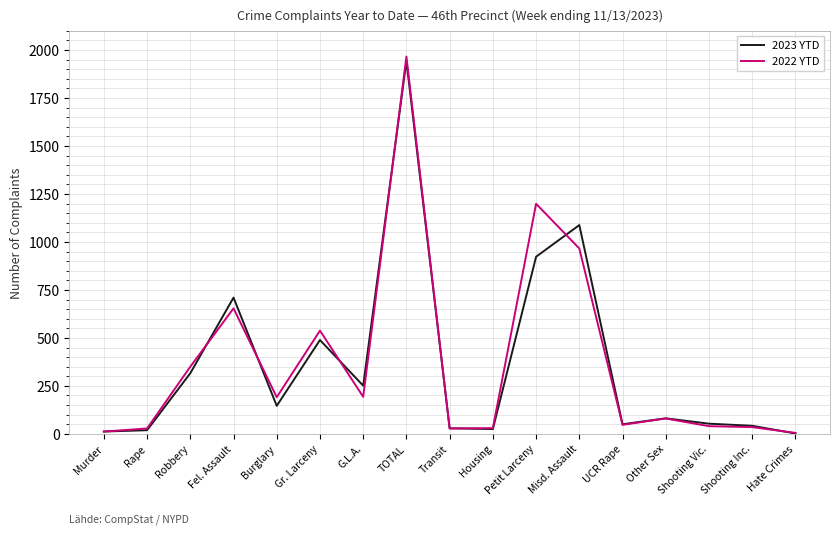

What is the difference between the maximum and minimum values in the 2023 YTD series?

1941